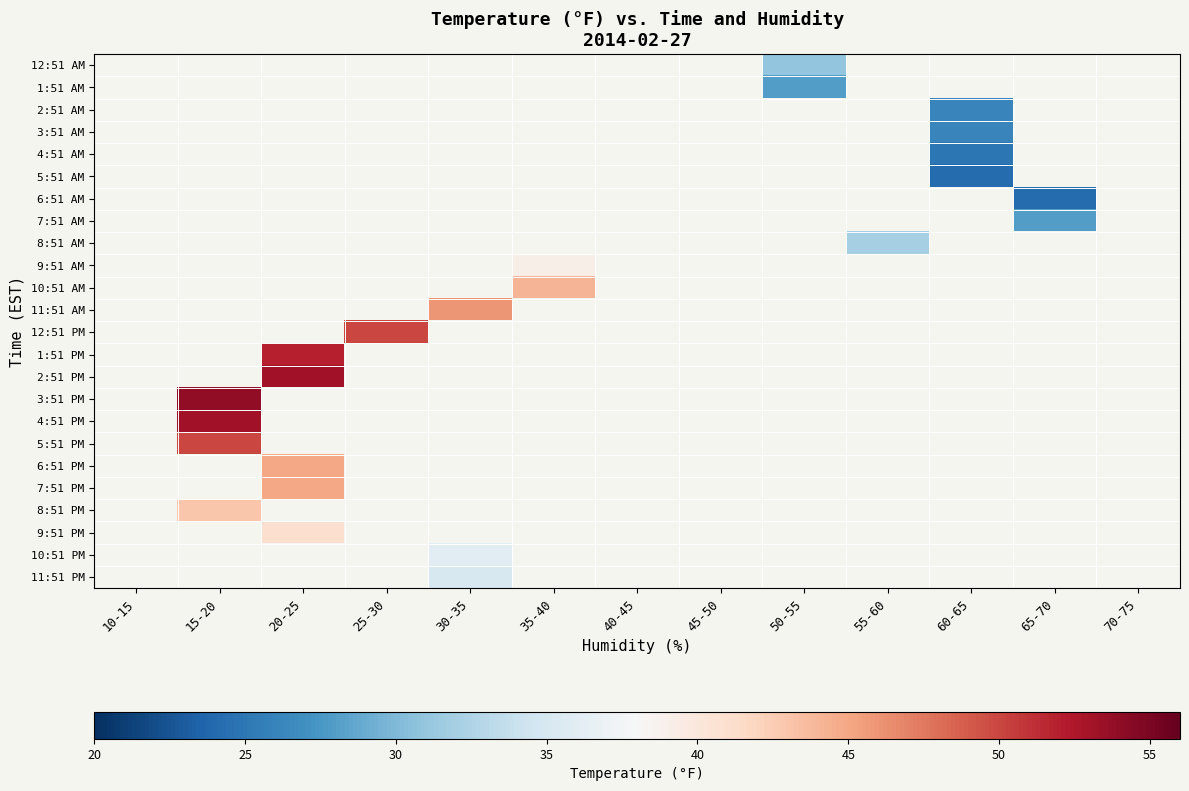

Is the value of 11:51 PM at 40-45 greater than the value of 5:51 AM at 10-15?

No